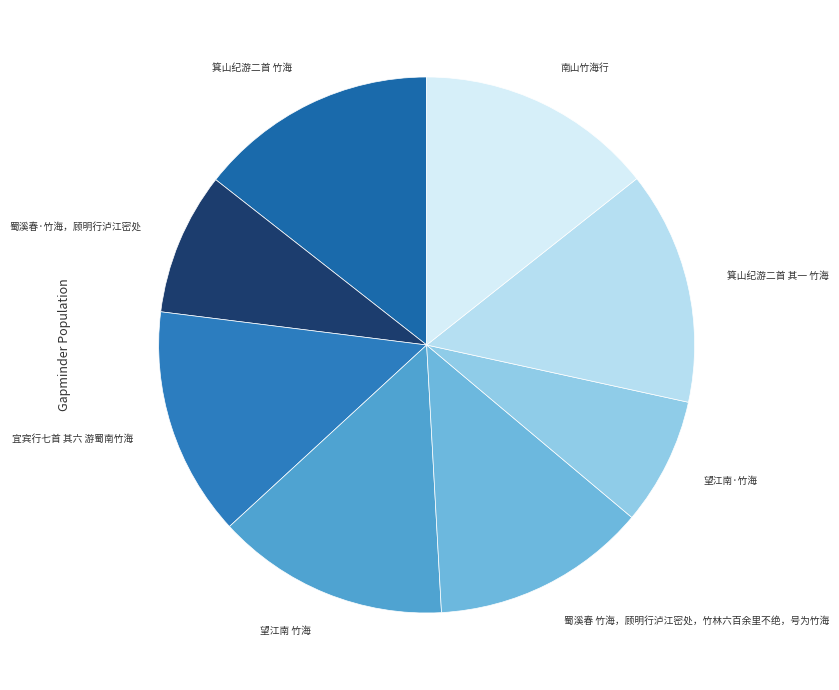

Rank the categories by value from highest to lowest.

箕山纪游二首 竹海, 南山竹海行, 箕山纪游二首 其一 竹海, 望江南 竹海, 宜宾行七首 其六 游蜀南竹海, 蜀溪春 竹海，顾明行泸江密处，竹林六百余里不绝，号为竹海, 蜀溪春·竹海，顾明行泸江密处, 望江南·竹海